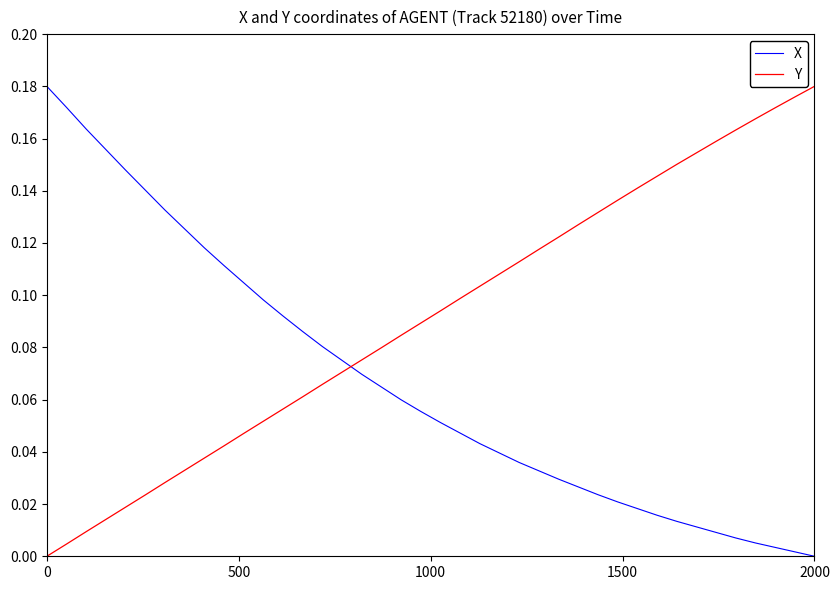

List the series in order of their overall mean, lowest first.

X, Y